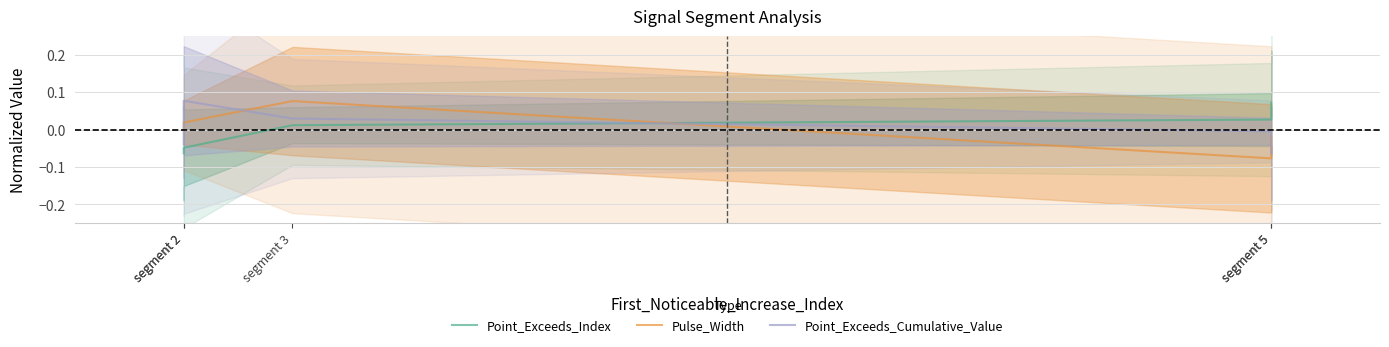

At which category does the chart reach its peak across all series?

segment 2